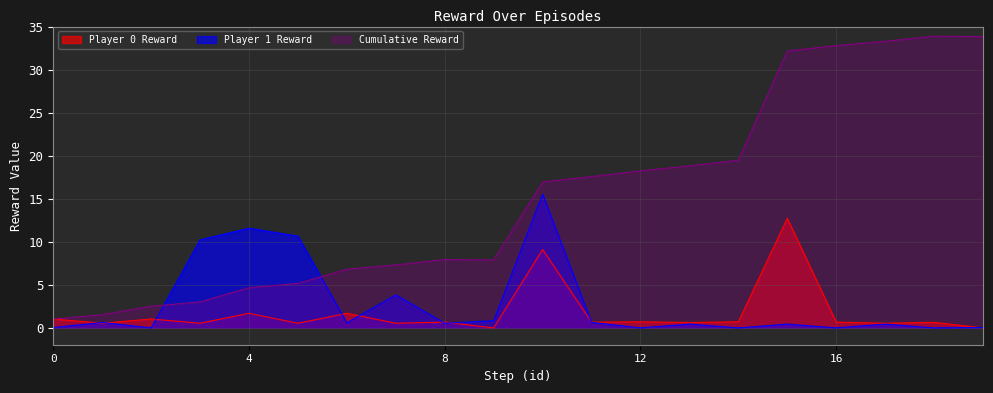

Between 12 and 10, which is larger?

10